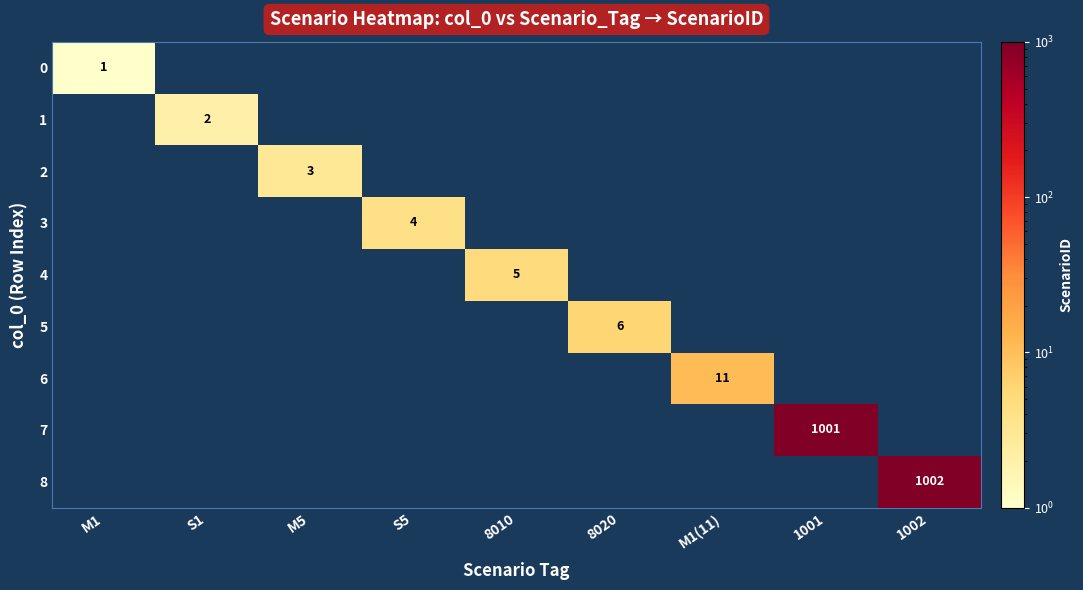

Is it true that 7 equals 1464 at 1001?

False